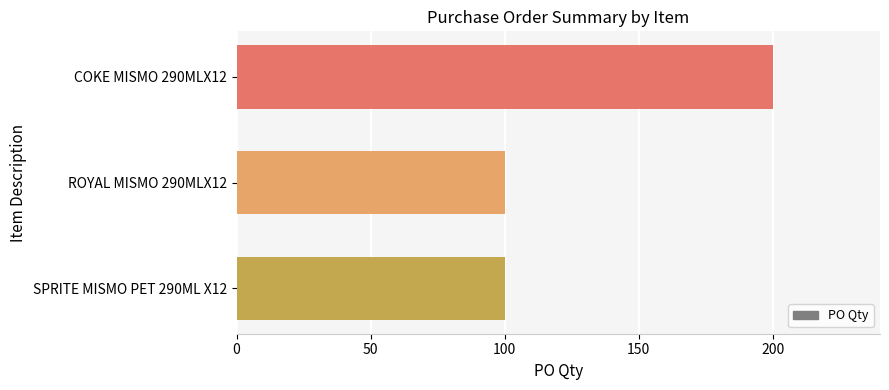

What is the smallest value displayed?

100